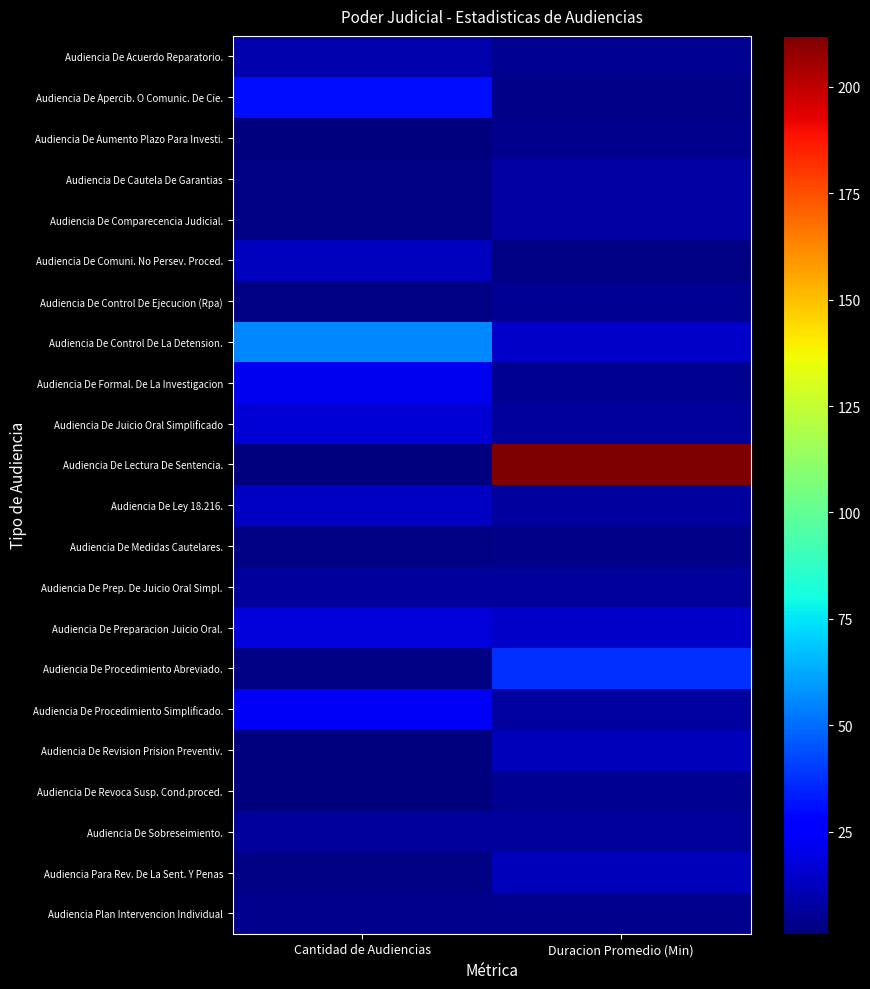

List the series in order of their peak value, highest first.

Audiencia De Lectura De Sentencia., Audiencia De Control De La Detension., Audiencia De Procedimiento Abreviado., Audiencia De Apercib. O Comunic. De Cie., Audiencia De Procedimiento Simplificado., Audiencia De Formal. De La Investigacion, Audiencia De Preparacion Juicio Oral., Audiencia De Juicio Oral Simplificado, Audiencia De Ley 18.216., Audiencia De Comuni. No Persev. Proced., Audiencia De Revision Prision Preventiv., Audiencia Para Rev. De La Sent. Y Penas, Audiencia De Acuerdo Reparatorio., Audiencia De Cautela De Garantias, Audiencia De Comparecencia Judicial., Audiencia De Prep. De Juicio Oral Simpl., Audiencia De Sobreseimiento., Audiencia De Control De Ejecucion (Rpa), Audiencia De Revoca Susp. Cond.proced., Audiencia De Aumento Plazo Para Investi., Audiencia Plan Intervencion Individual, Audiencia De Medidas Cautelares.